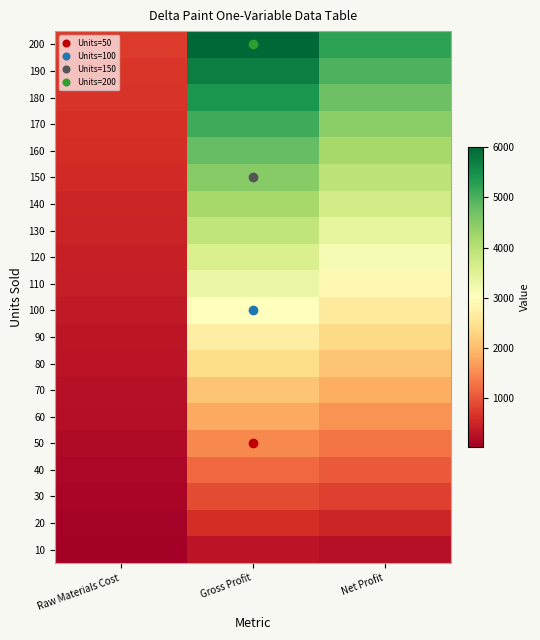

Reading left to right, extract all data points from this chart.

10: Raw Materials Cost=37.5	Gross Profit=300.0	Net Profit=262.5
20: Raw Materials Cost=75.0	Gross Profit=600.0	Net Profit=525.0
30: Raw Materials Cost=112.5	Gross Profit=900.0	Net Profit=787.5
40: Raw Materials Cost=150.0	Gross Profit=1200.0	Net Profit=1050.0
50: Raw Materials Cost=187.5	Gross Profit=1500.0	Net Profit=1312.5
60: Raw Materials Cost=225.0	Gross Profit=1800.0	Net Profit=1575.0
70: Raw Materials Cost=262.5	Gross Profit=2100.0	Net Profit=1837.5
80: Raw Materials Cost=300.0	Gross Profit=2400.0	Net Profit=2100.0
90: Raw Materials Cost=337.5	Gross Profit=2700.0	Net Profit=2362.5
100: Raw Materials Cost=375.0	Gross Profit=3000.0	Net Profit=2625.0
110: Raw Materials Cost=412.5	Gross Profit=3300.0	Net Profit=2887.5
120: Raw Materials Cost=450.0	Gross Profit=3600.0	Net Profit=3150.0
130: Raw Materials Cost=487.5	Gross Profit=3900.0	Net Profit=3412.5
140: Raw Materials Cost=525.0	Gross Profit=4200.0	Net Profit=3675.0
150: Raw Materials Cost=562.5	Gross Profit=4500.0	Net Profit=3937.5
160: Raw Materials Cost=600.0	Gross Profit=4800.0	Net Profit=4200.0
170: Raw Materials Cost=637.5	Gross Profit=5100.0	Net Profit=4462.5
180: Raw Materials Cost=675.0	Gross Profit=5400.0	Net Profit=4725.0
190: Raw Materials Cost=712.5	Gross Profit=5700.0	Net Profit=4987.5
200: Raw Materials Cost=750.0	Gross Profit=6000.0	Net Profit=5250.0